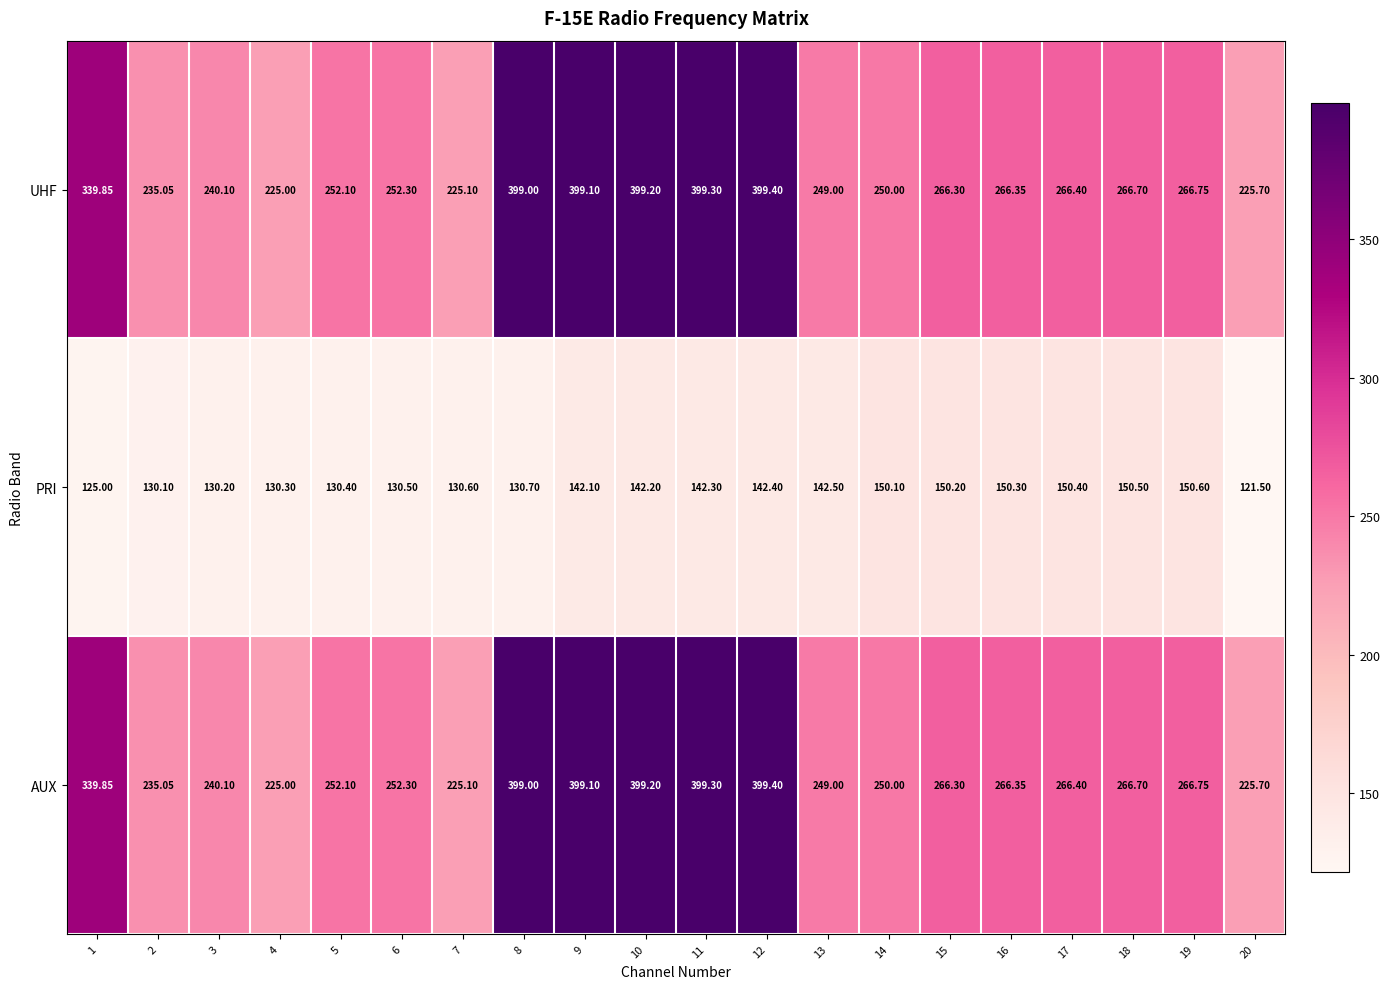

Is the value of PRI at 7 greater than the value of UHF at 18?

No